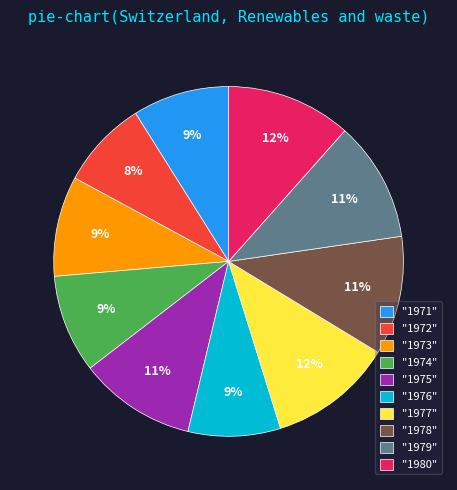

True or false: "1972" accounts for 17% of the total.

False